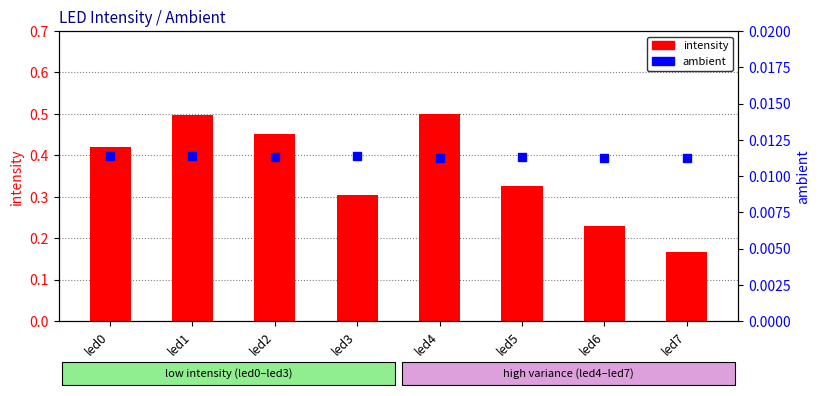

Is the value of ambient at led1 greater than the value of intensity at led4?

No